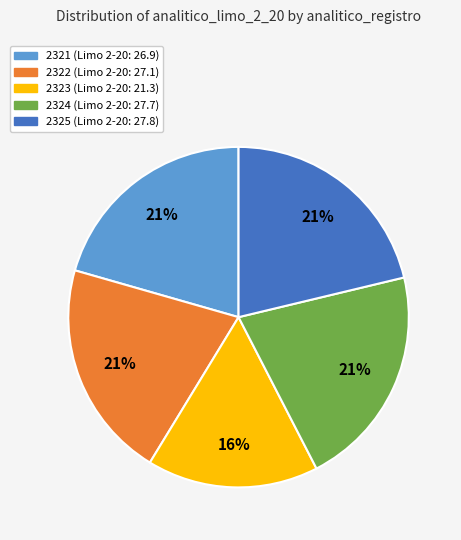

Do 2324 and 2323 together represent more than half of the pie?

No